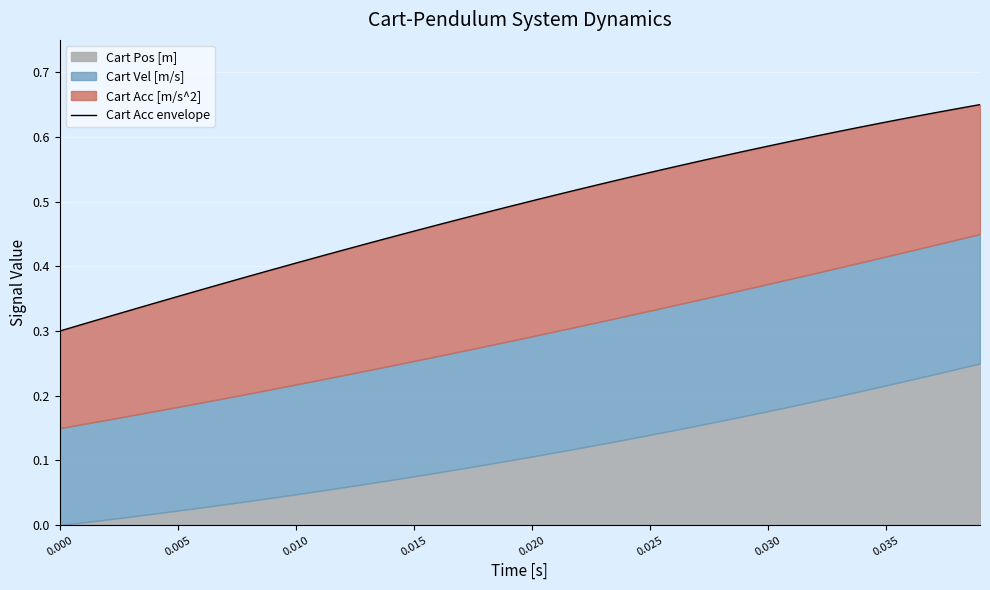

True or false: the data has more than 2 interior local peaks.

False